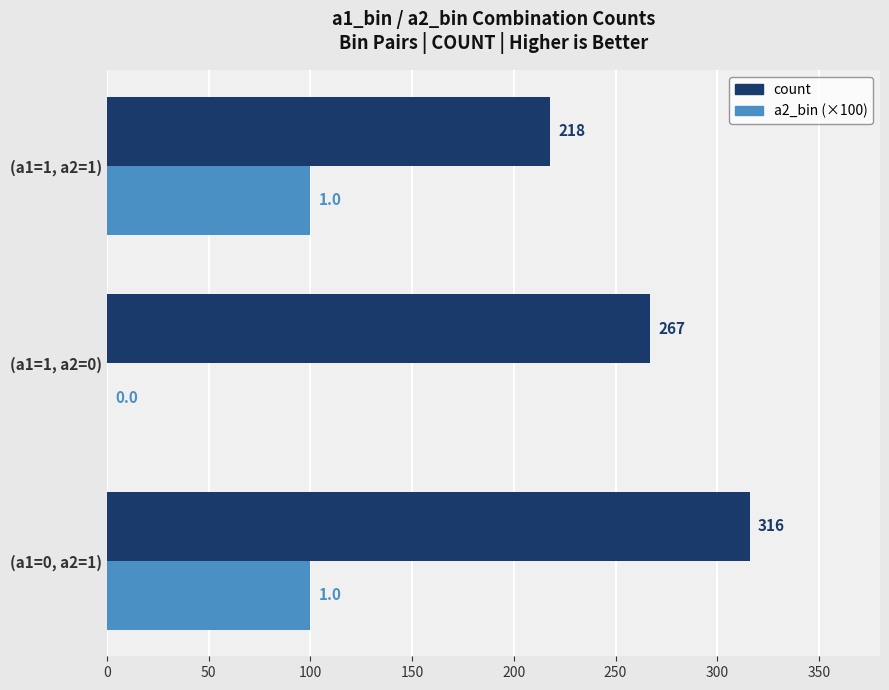

Count the a2_bin (×100) values in the range 0 to 100.

3